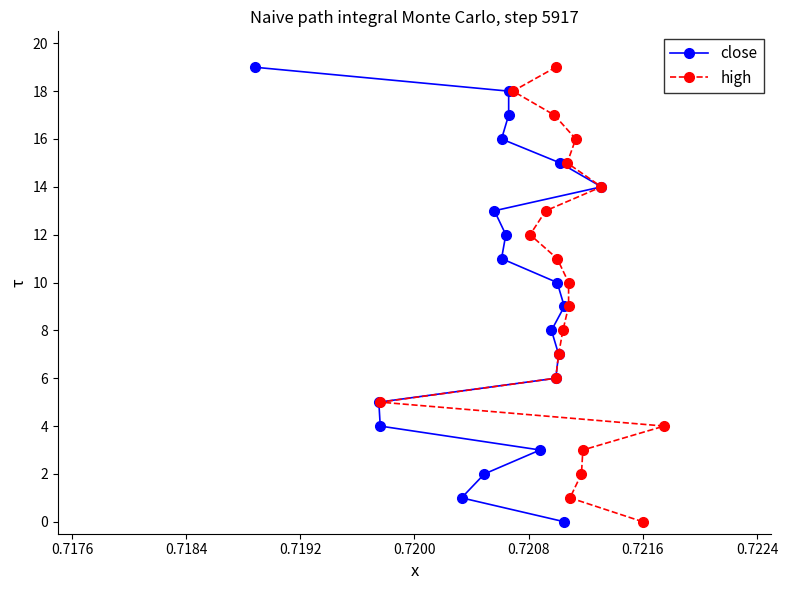

How many data points does each series have?

20